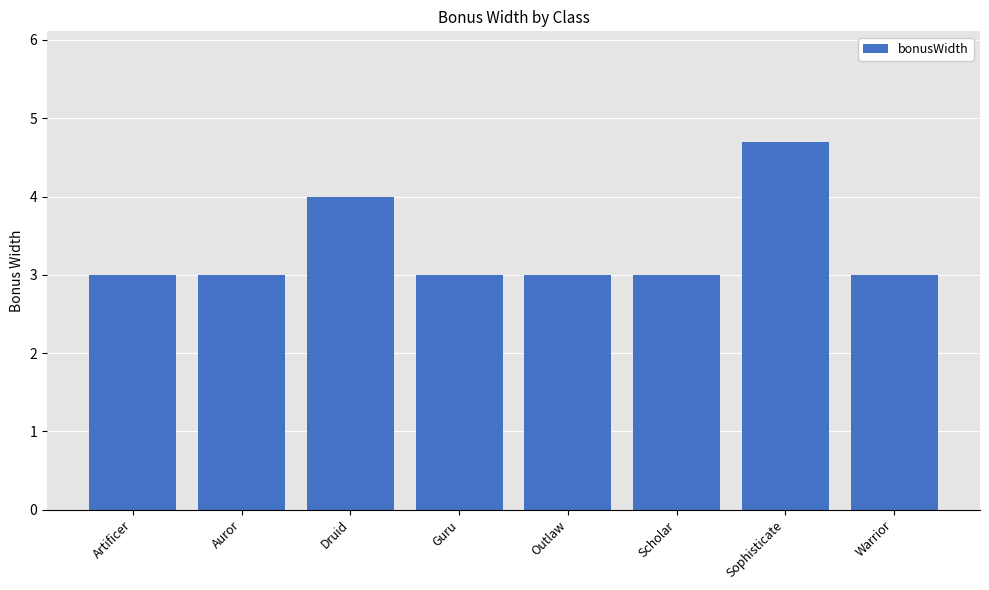

What is the approximate value at Guru?

3.0